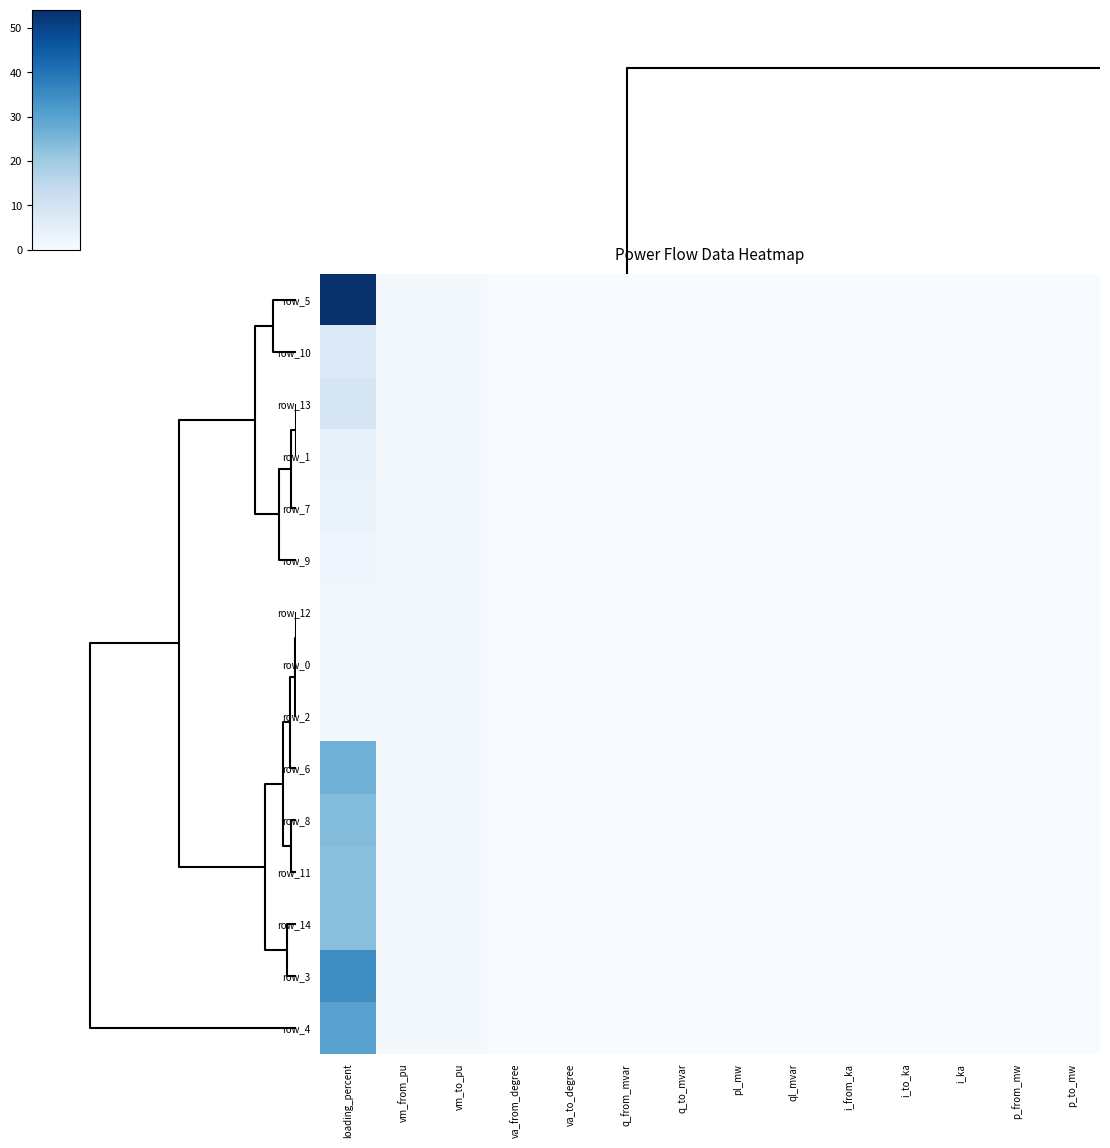

At which category does the chart reach its minimum across all series?

va_to_degree